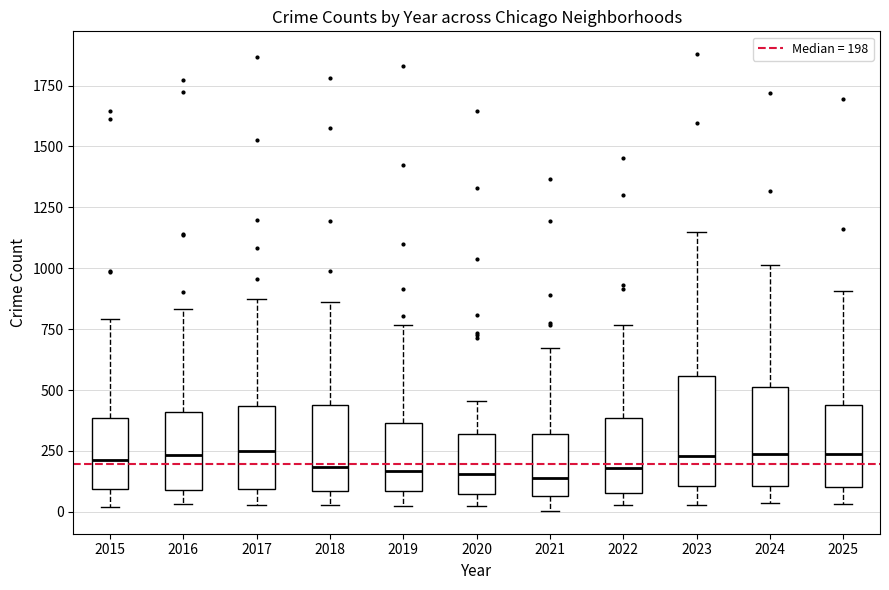

Where does the upper whisker of the box at x = 2025 end on the y-axis? The values are not printed on the chart, so give them approximately, as read against the axis.

900